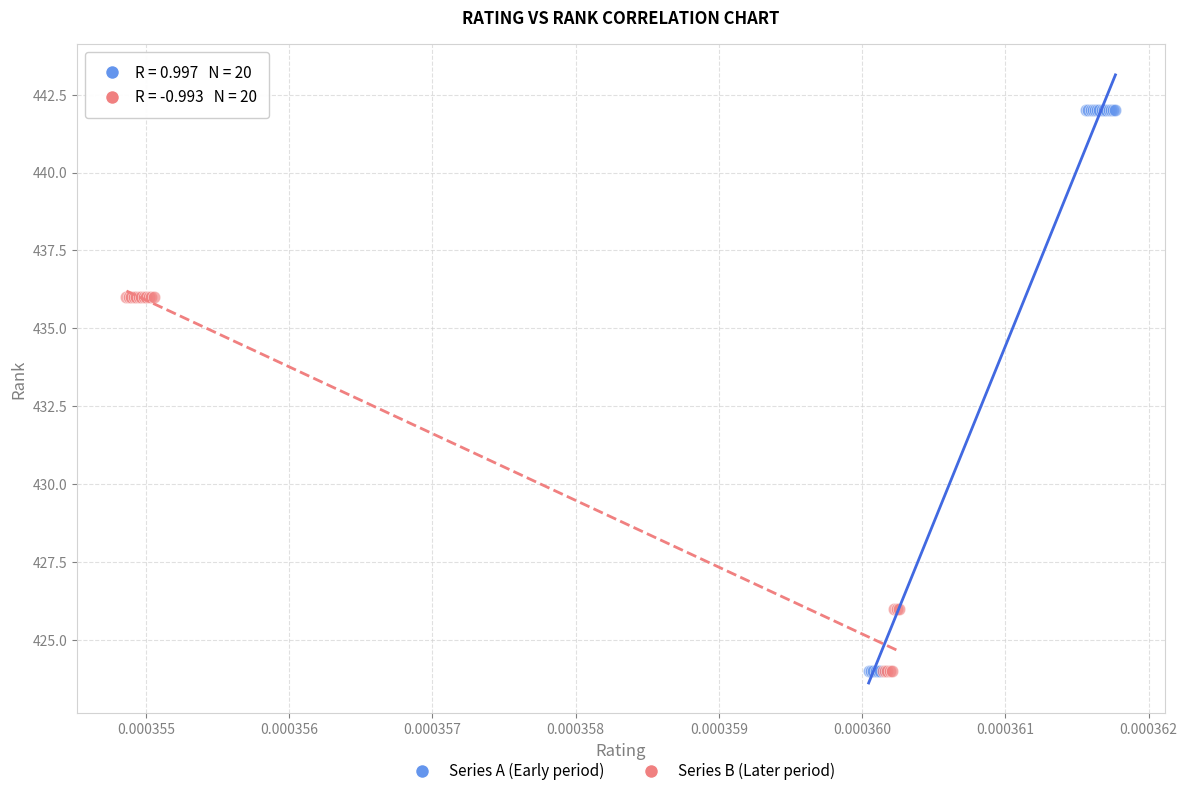

Which series contains the highest Y value?

Series A (Early period)